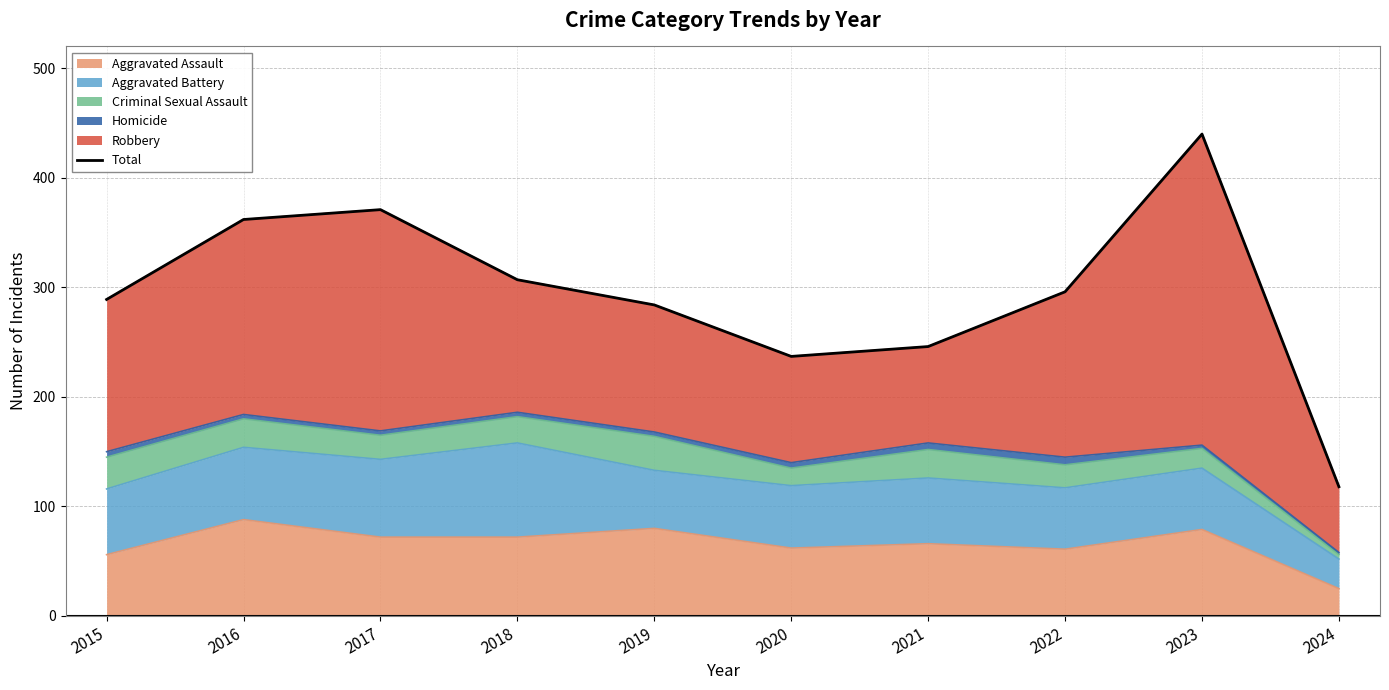

What is the difference between the maximum and second lowest values?

203